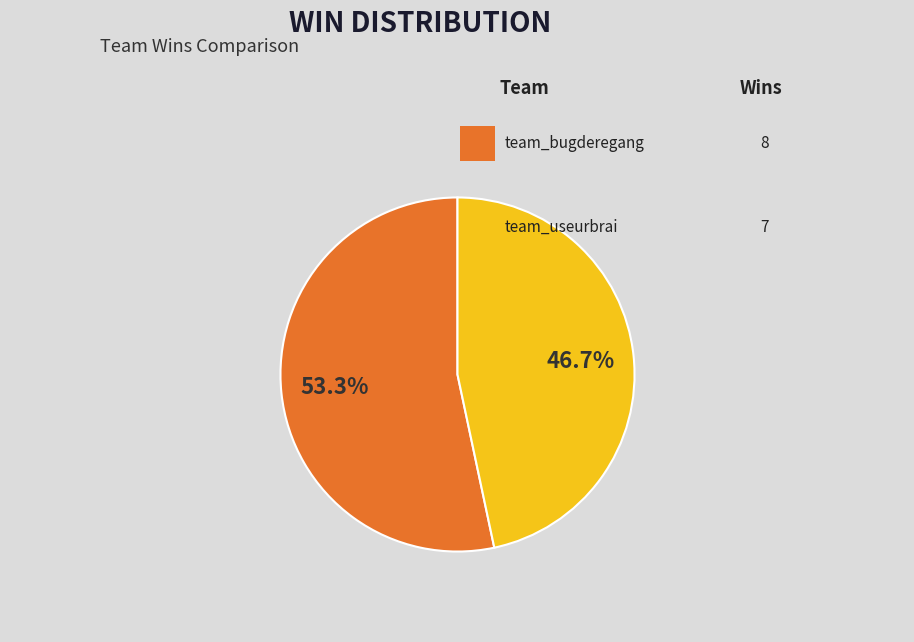

Is there any slice that represents more than half of the pie?

Yes